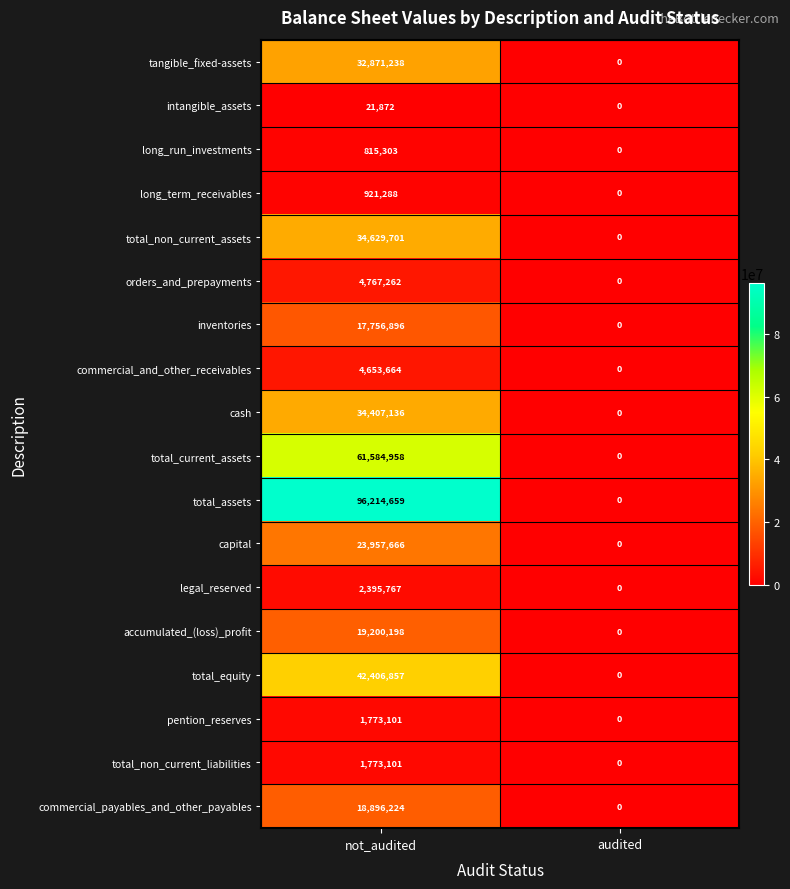

Which series has the widest spread of values?

total_assets